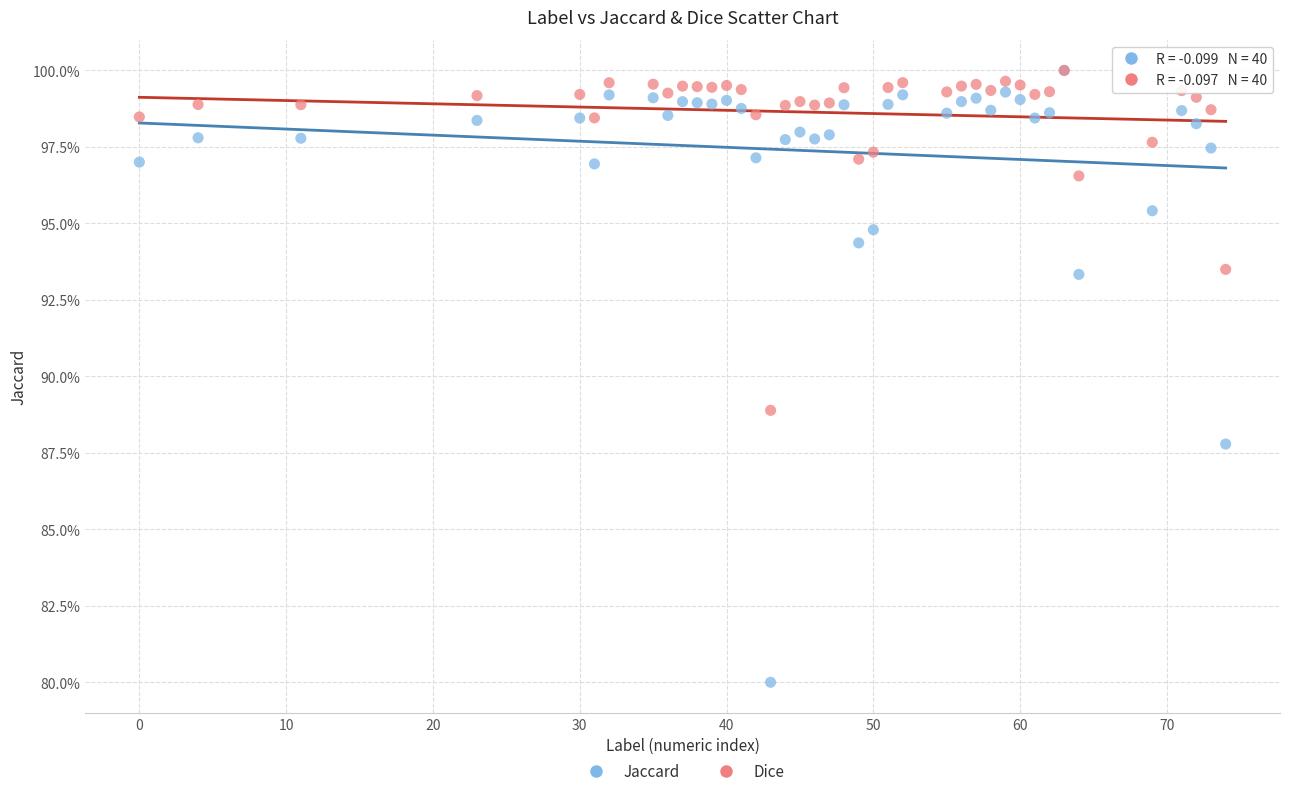

What are all the series names shown in the legend?

Jaccard, Dice